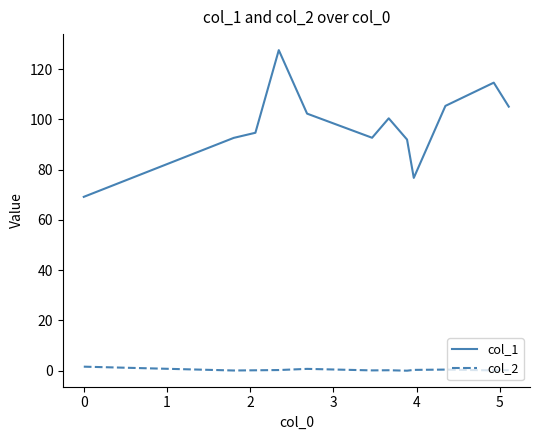

Rank the series by their average value, from highest to lowest.

col_1, col_2